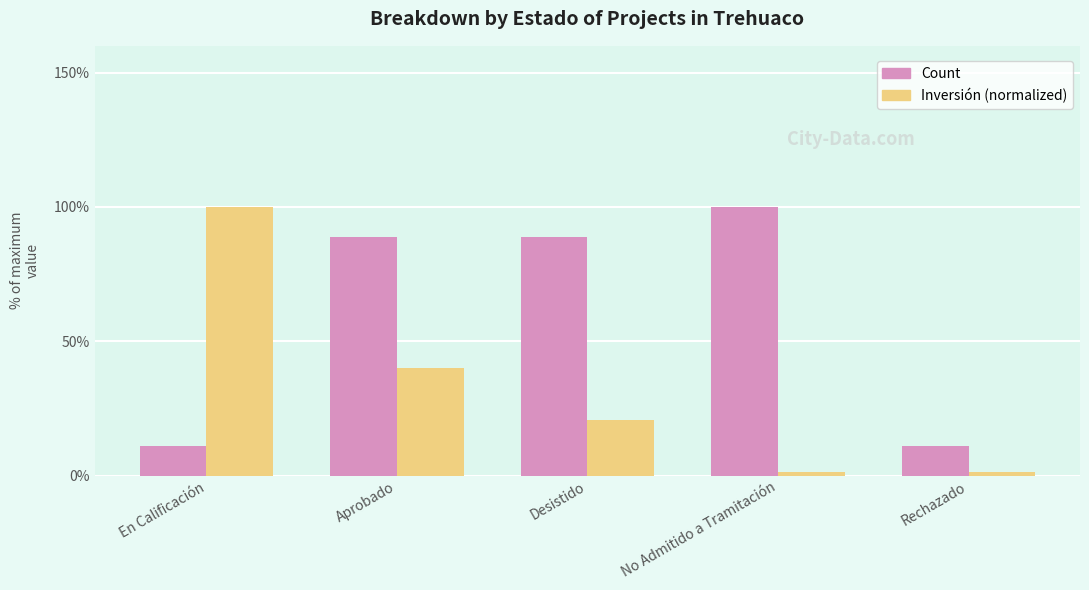

Between En Calificación and No Admitido a Tramitación, which series saw the biggest shift?

Inversión (normalized)